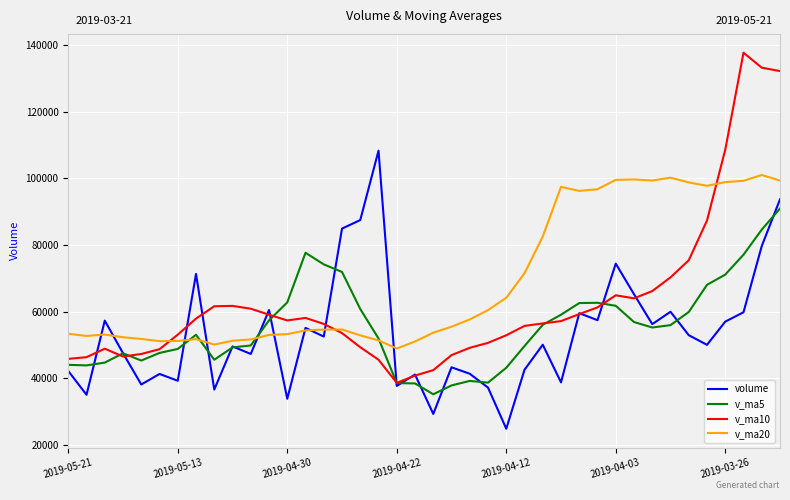

What is the difference between the second highest and minimum values in the v_ma5 series?

49478.4